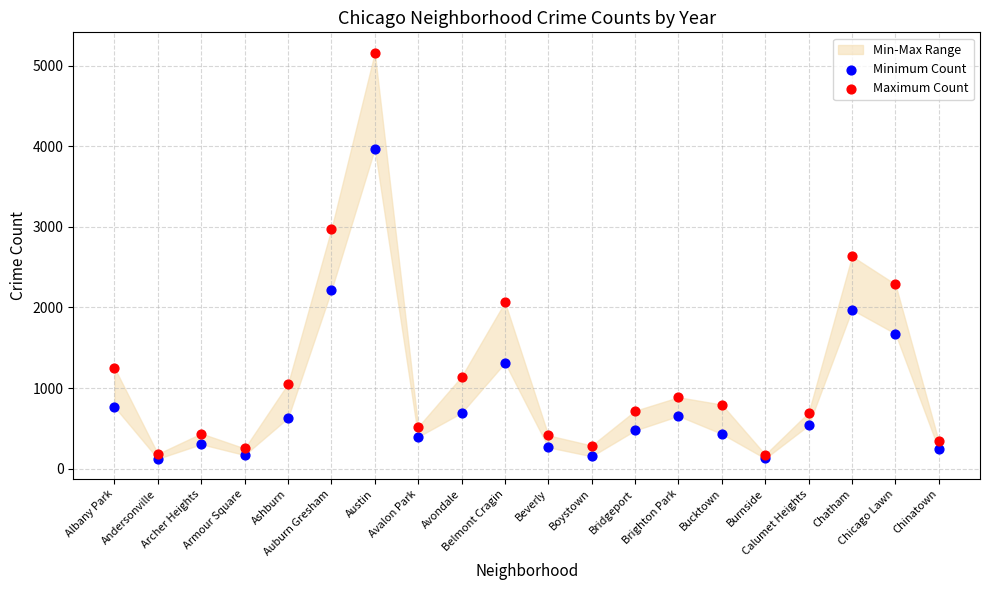

Which series has the largest Y range (max minus min)?

Maximum Count